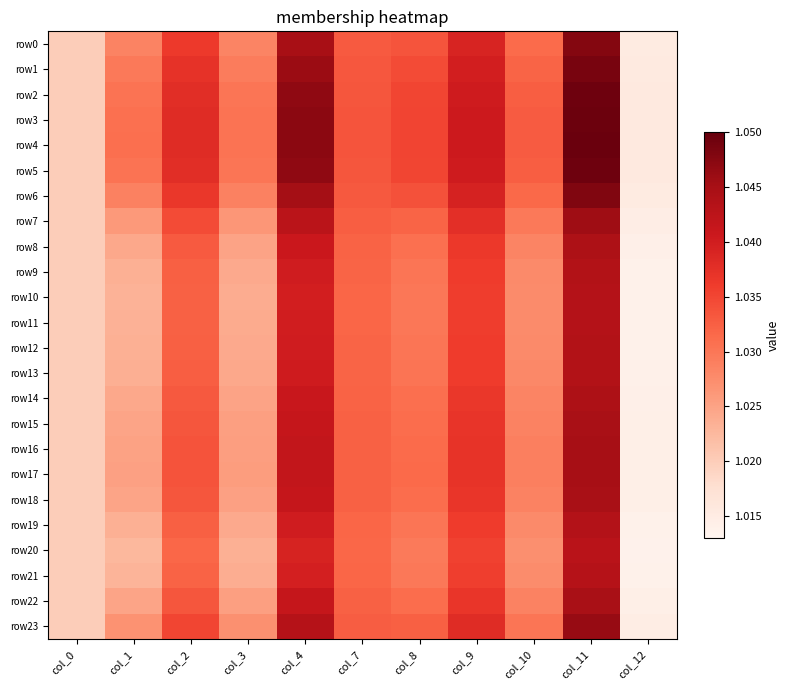

Which series changed the most between col_7 and col_10?

row20